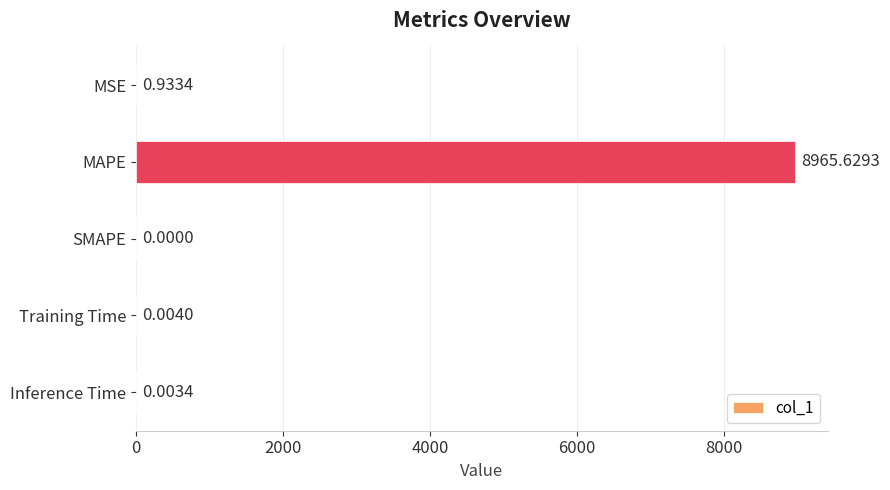

At which label is the value closest to 4482?

MSE